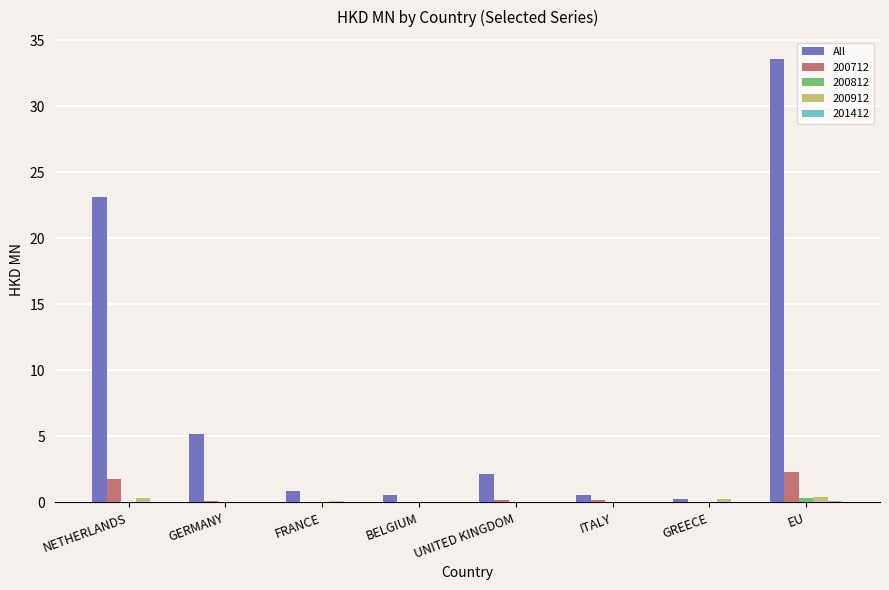

True or false: 200712 has a value of 1.8 at NETHERLANDS.

True